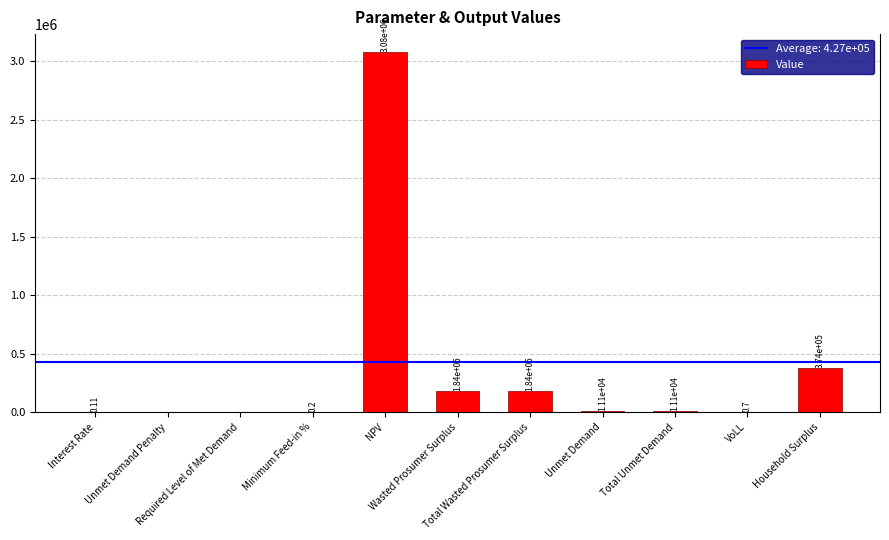

Reading right to left, extract all data points from this chart.

Household Surplus=374413.1	VoLL=0.7	Total Unmet Demand=11130.3	Unmet Demand=11130.3	Total Wasted Prosumer Surplus=184496.3	Wasted Prosumer Surplus=184496.3	NPV=3080298.8	Minimum Feed-in %=0.2	Required Level of Met Demand=0.0	Unmet Demand Penalty=0.0	Interest Rate=0.1